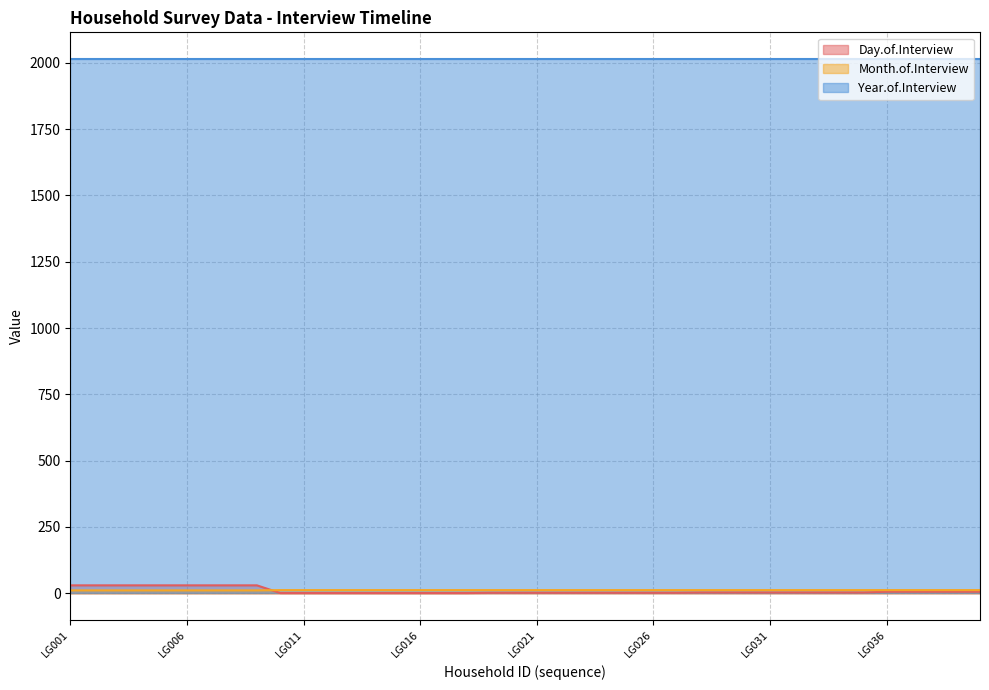

At which category does the chart reach its minimum across all series?

LG010